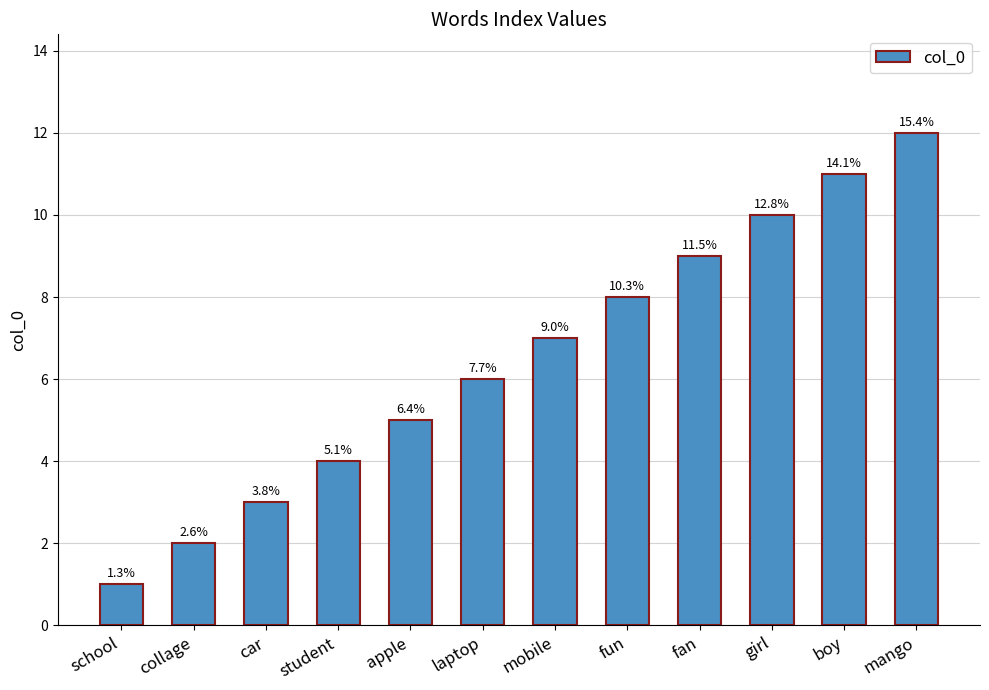

The chart shows a value of 1 at school. True or false?

True